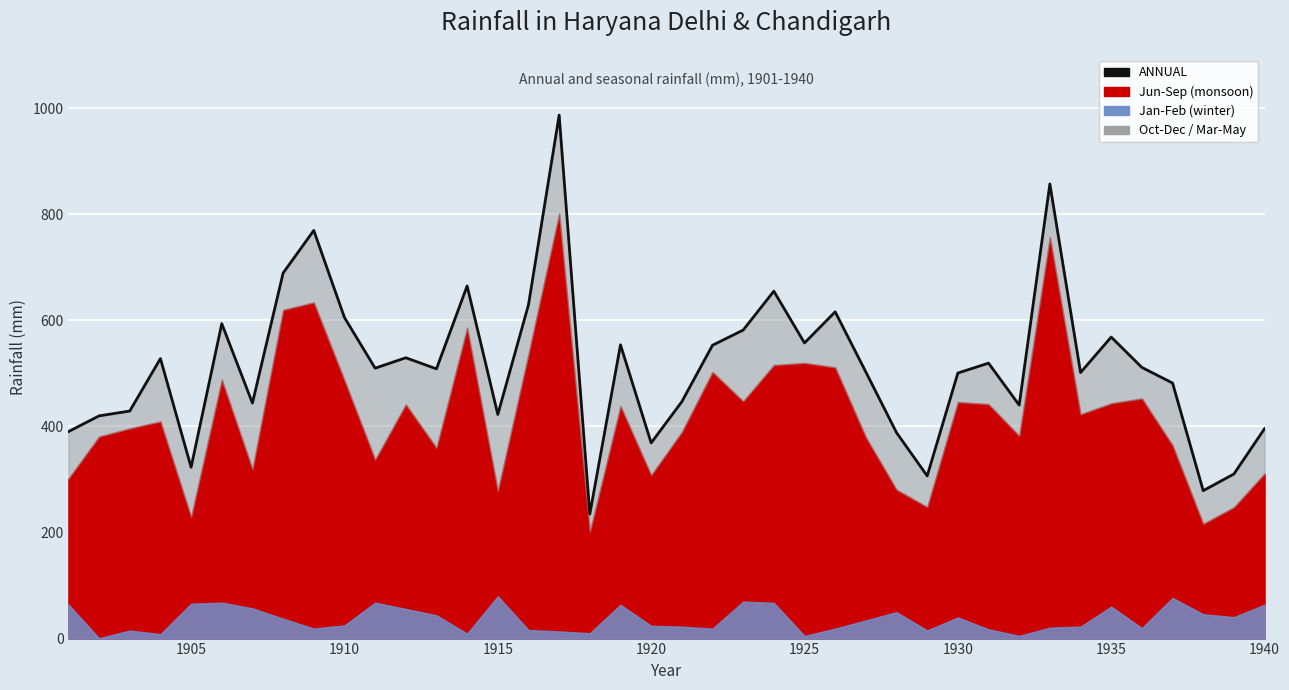

How many data points are less than 509?

20